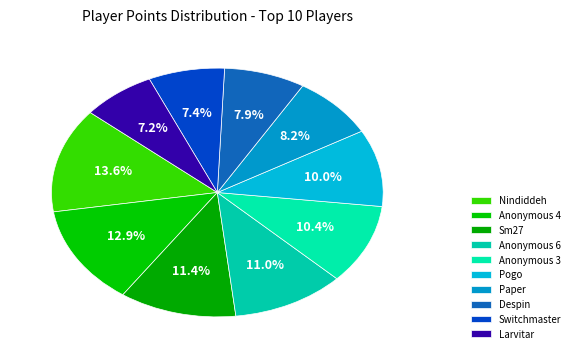

Does Despin represent more than half of the total?

No